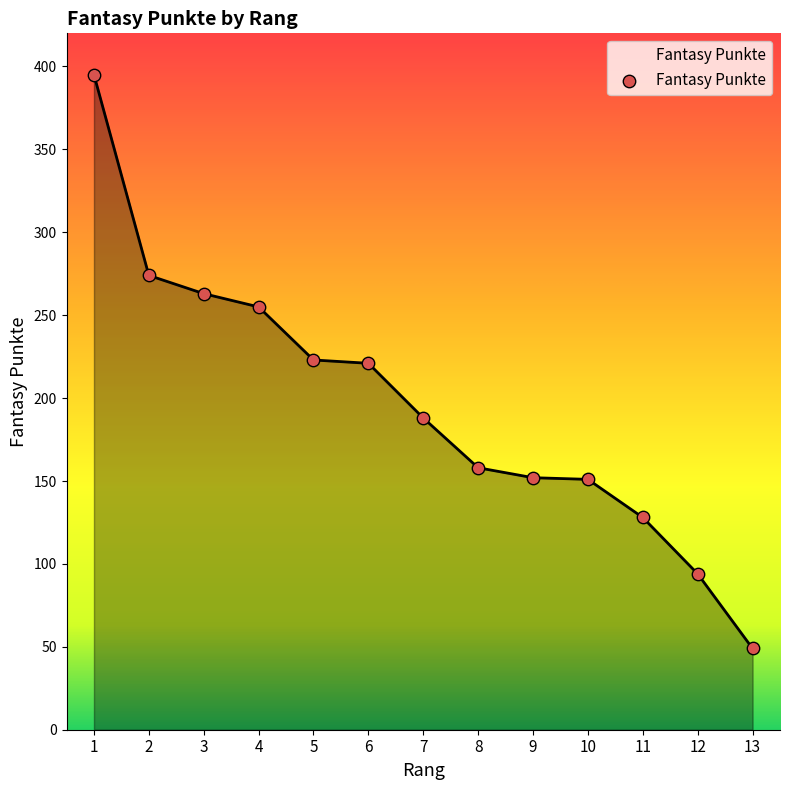

Which has a higher value, 2 or 10?

2